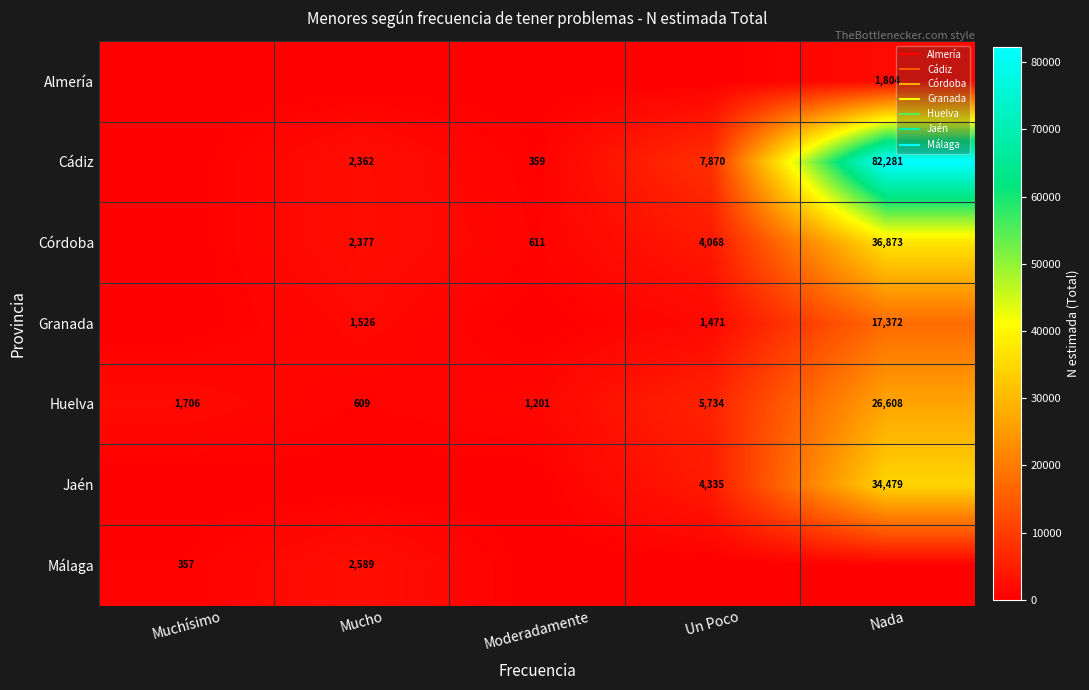

The Jaén series shows 11396 at Mucho. True or false?

False